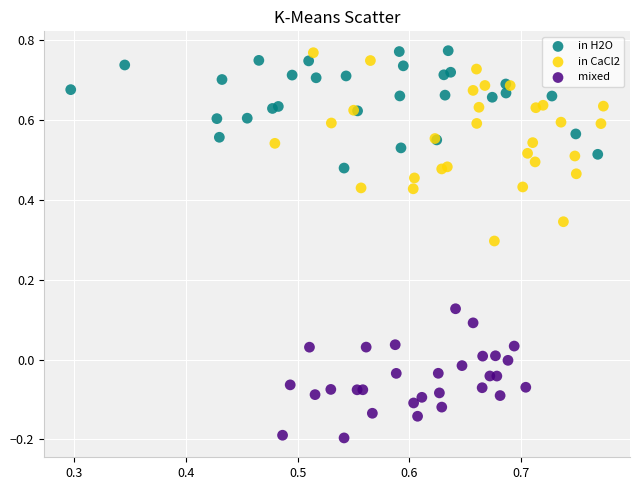

What are all the series names shown in the legend?

in H2O, in CaCl2, mixed